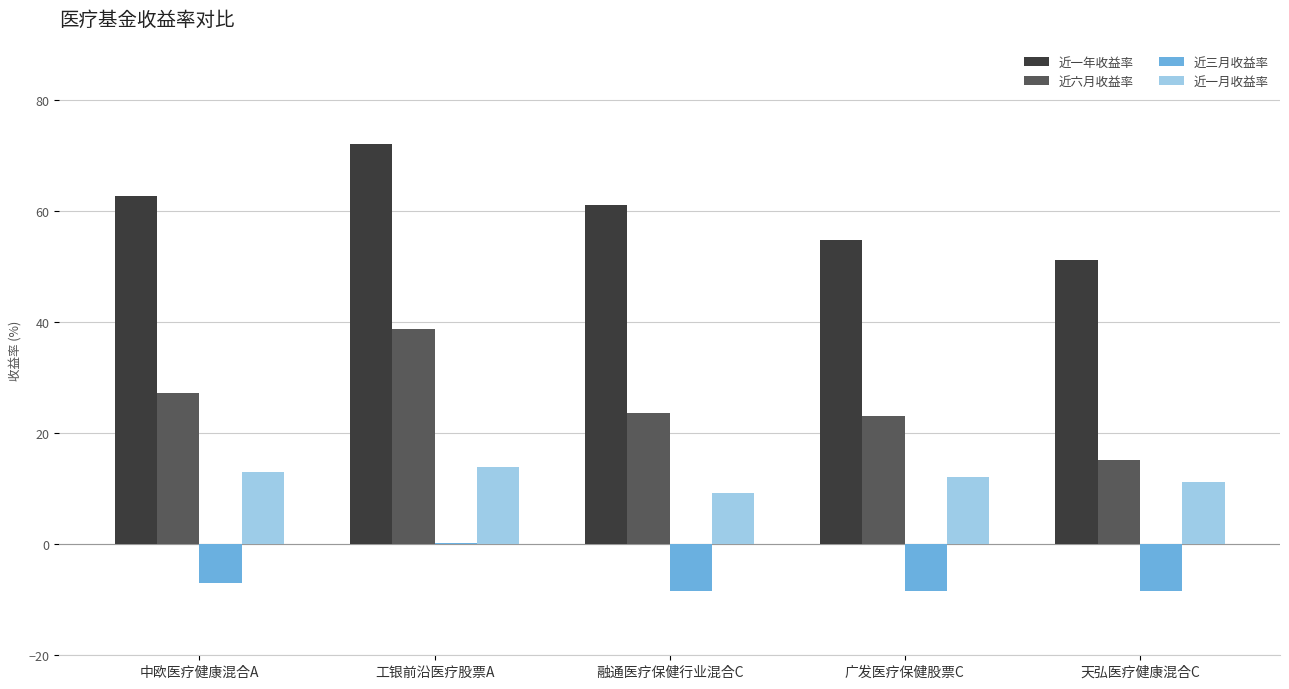

At which label does 近三月收益率 reach its peak?

工银前沿医疗股票A